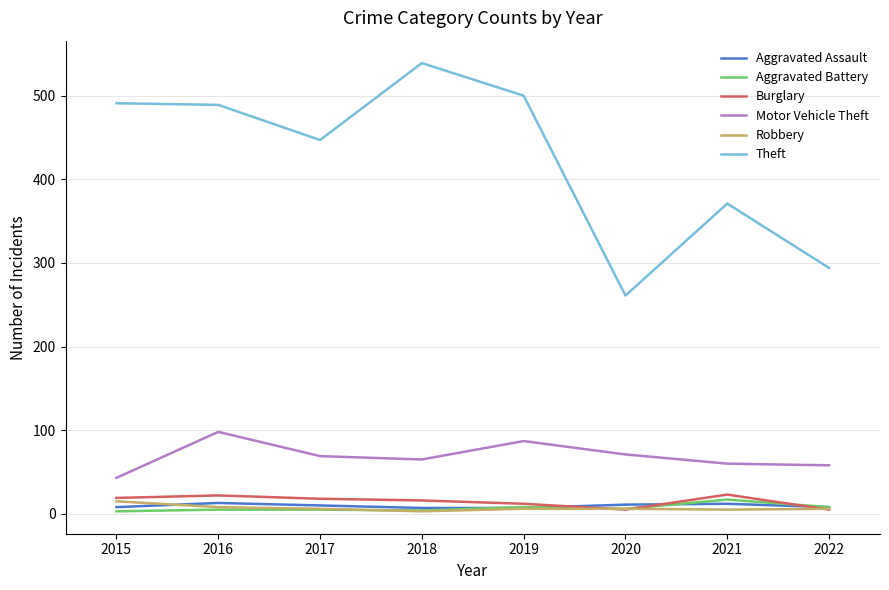

Which series changed the most between 2016 and 2020?

Theft